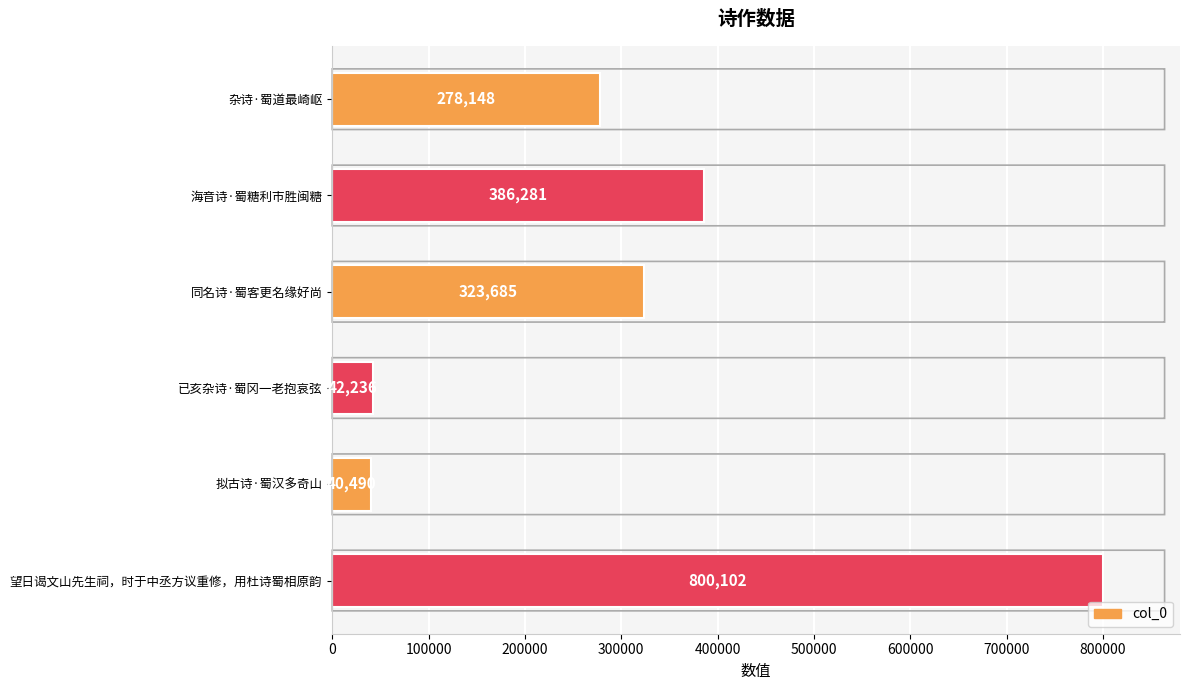

Which label corresponds to the largest value in the chart?

望日谒文山先生祠，时于中丞方议重修，用杜诗蜀相原韵